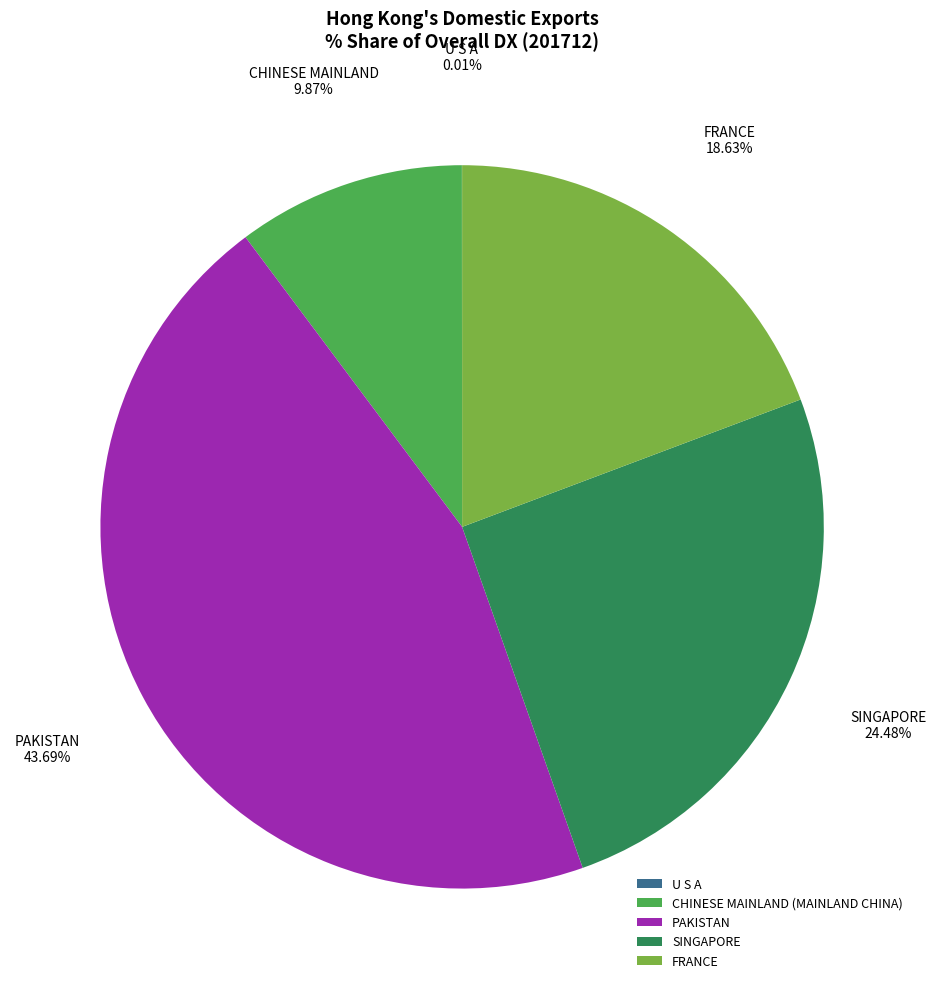

What is the largest slice in the pie chart?

PAKISTAN